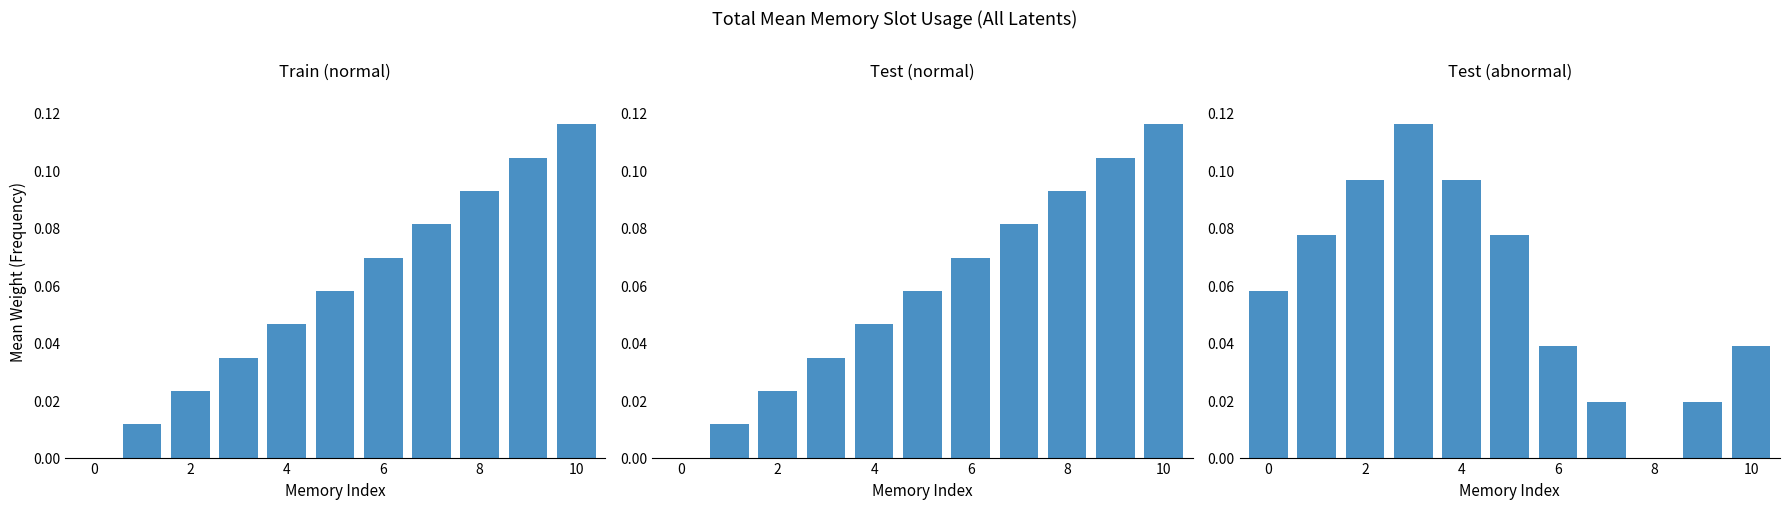

Count the i values in the range 0 to 1.

11